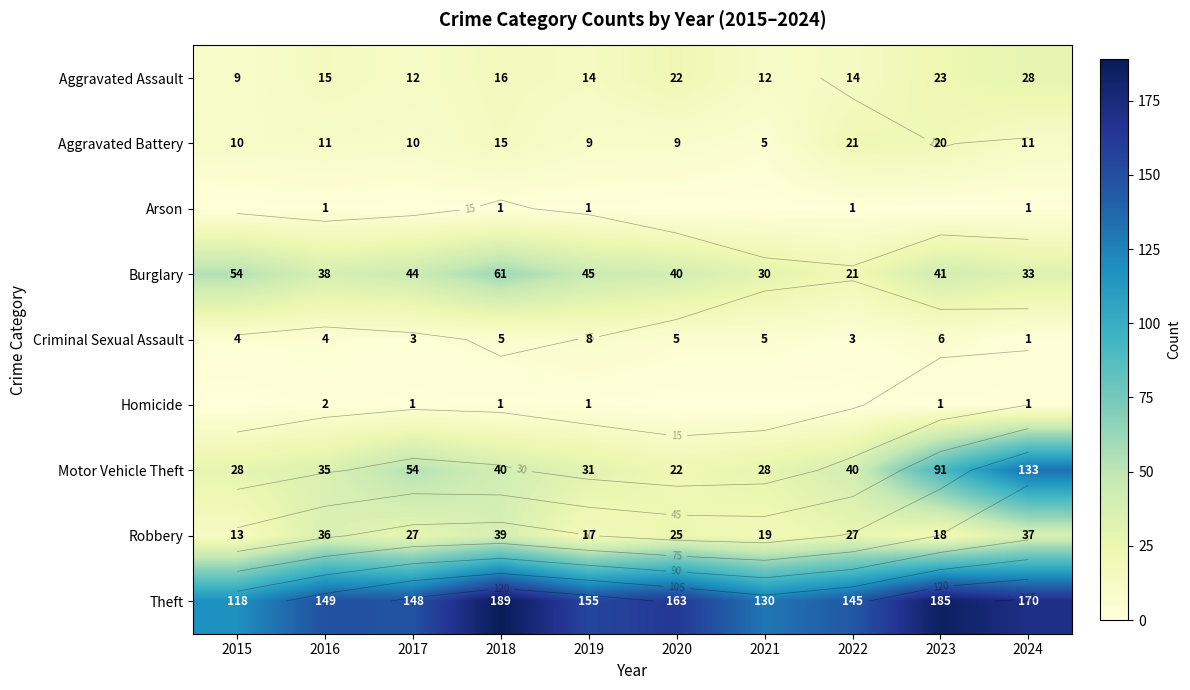

Is it true that Robbery equals 19 at 2021?

True